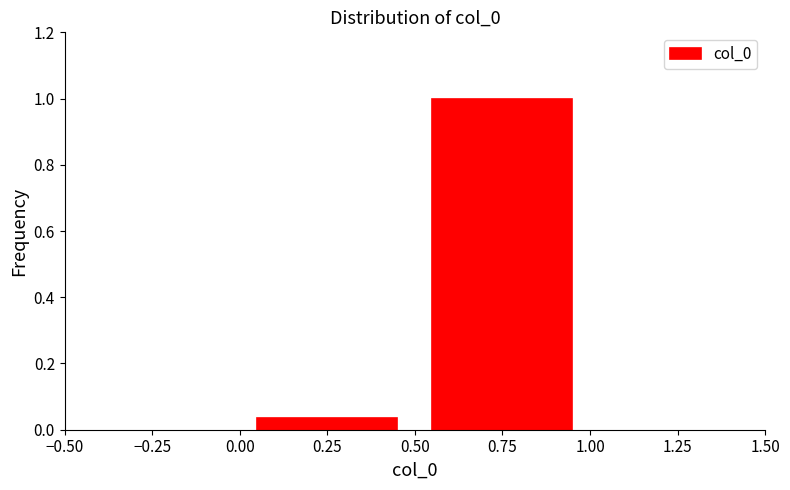

How tall is the bar that spans 0.50 to 1.00 on the x-axis? The values are not printed on the chart, so give them approximately, as read against the axis.

1.00